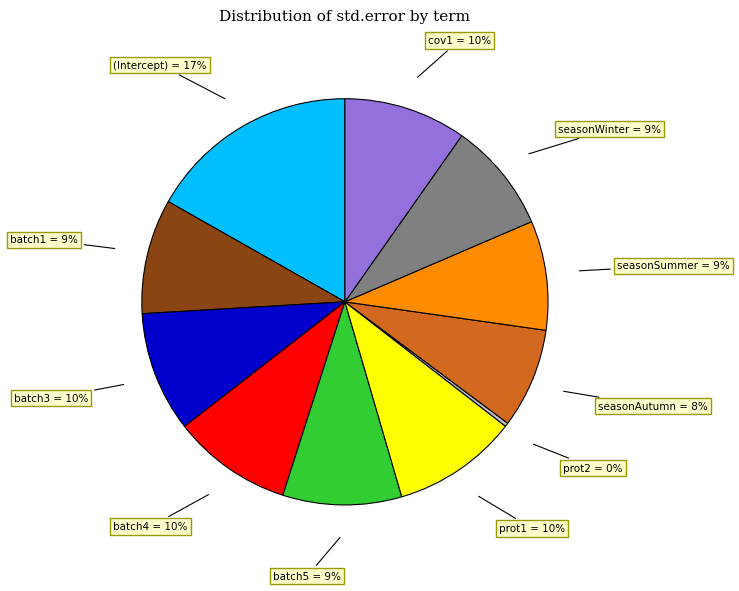

Is there a majority slice in this chart?

No